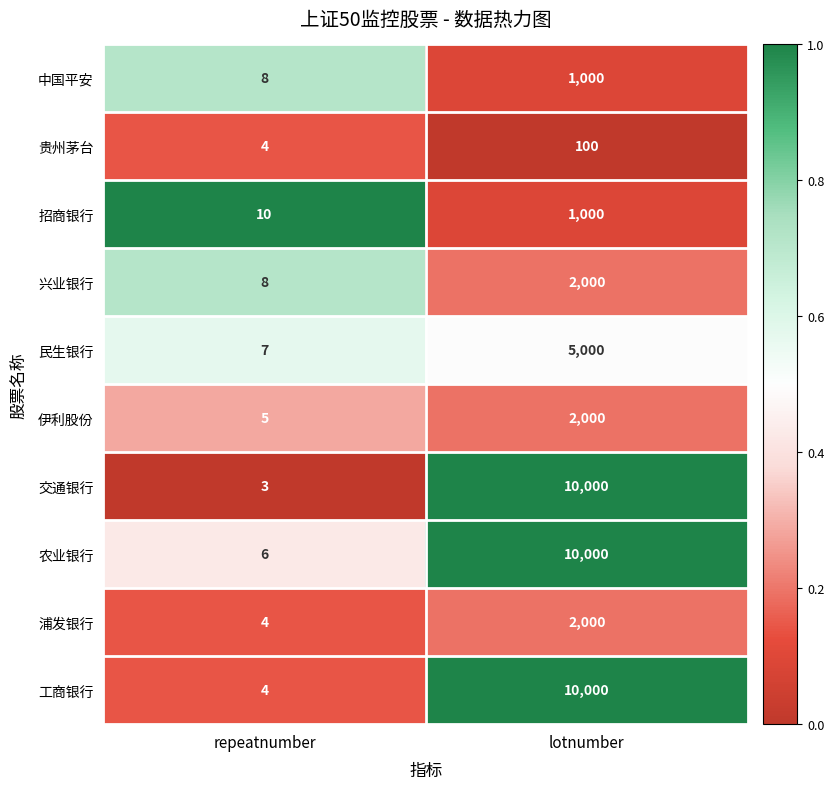

Reading right to left, what are all the values shown in this chart?

中国平安: lotnumber=1000	repeatnumber=8
贵州茅台: lotnumber=100	repeatnumber=4
招商银行: lotnumber=1000	repeatnumber=10
兴业银行: lotnumber=2000	repeatnumber=8
民生银行: lotnumber=5000	repeatnumber=7
伊利股份: lotnumber=2000	repeatnumber=5
交通银行: lotnumber=10000	repeatnumber=3
农业银行: lotnumber=10000	repeatnumber=6
浦发银行: lotnumber=2000	repeatnumber=4
工商银行: lotnumber=10000	repeatnumber=4